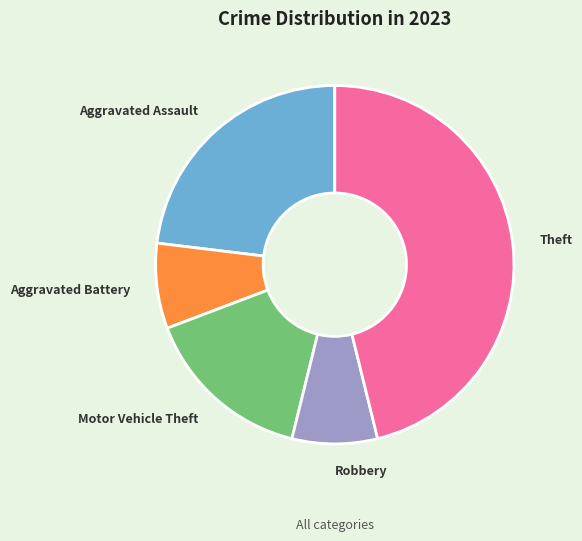

Is the sum of Aggravated Assault and Theft greater than half?

Yes